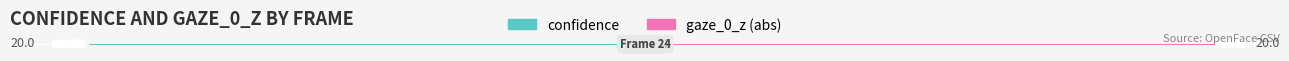

List the series in order of their overall mean, highest first.

gaze_0_z (abs), confidence